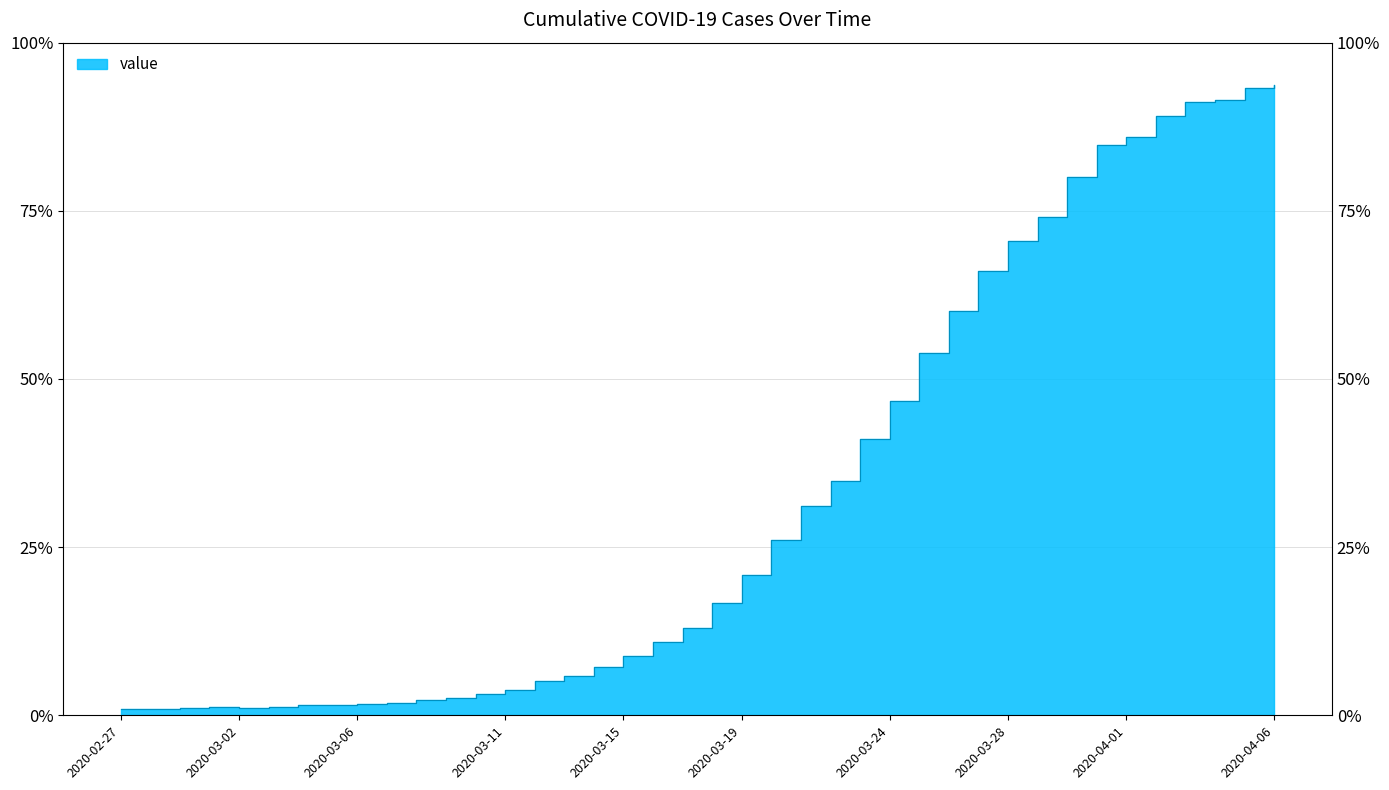

At which label is the value closest to 662?

2020-03-24